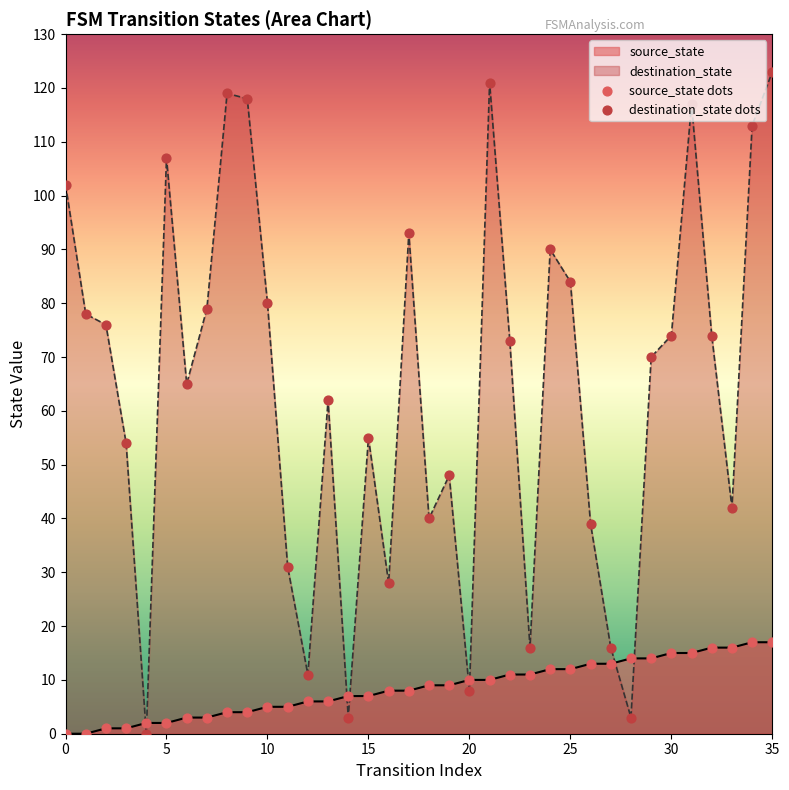

Which series has the widest spread of Y values?

destination_state